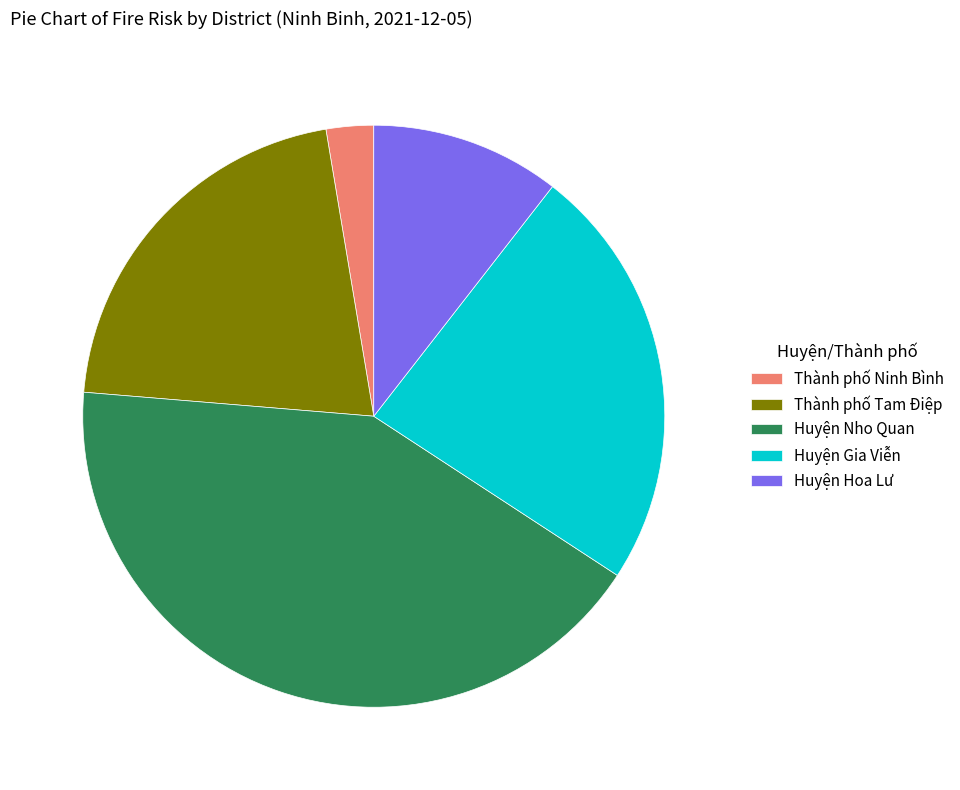

Approximately how many times larger is the value at Huyện Gia Viễn compared to Thành phố Tam Điệp?

1.1